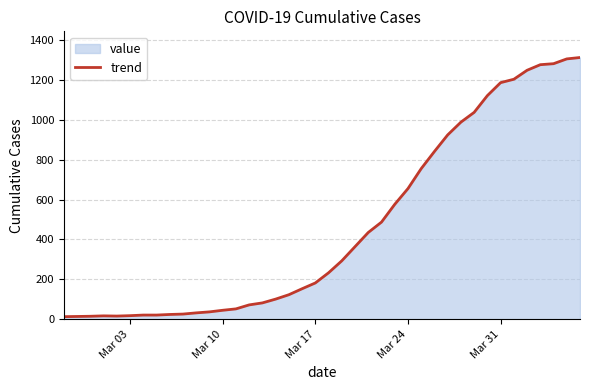

What is the difference between the maximum and minimum values?

1299